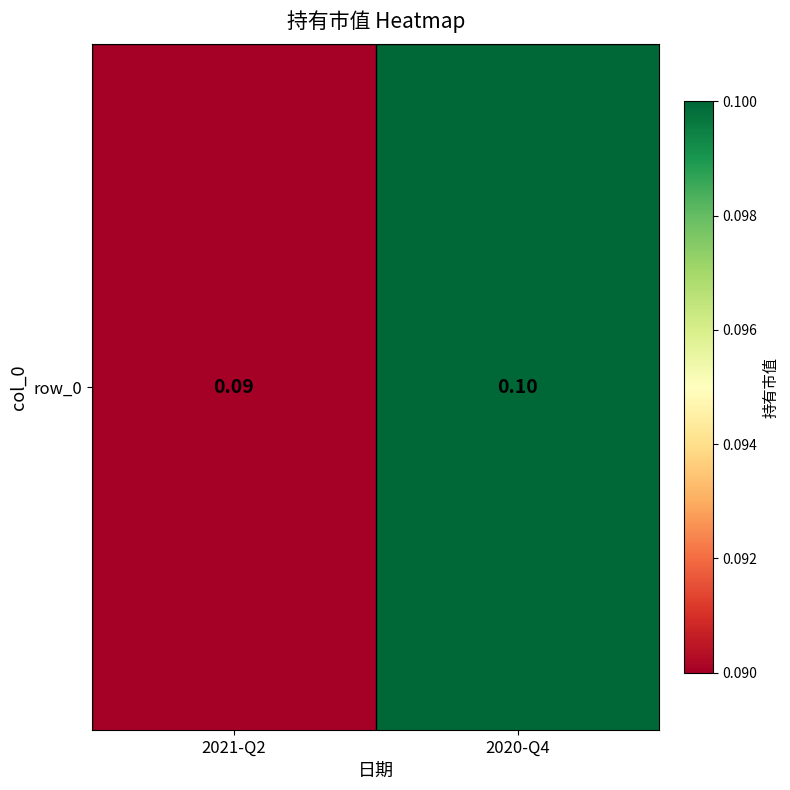

What is the minimum value shown in the chart?

0.1